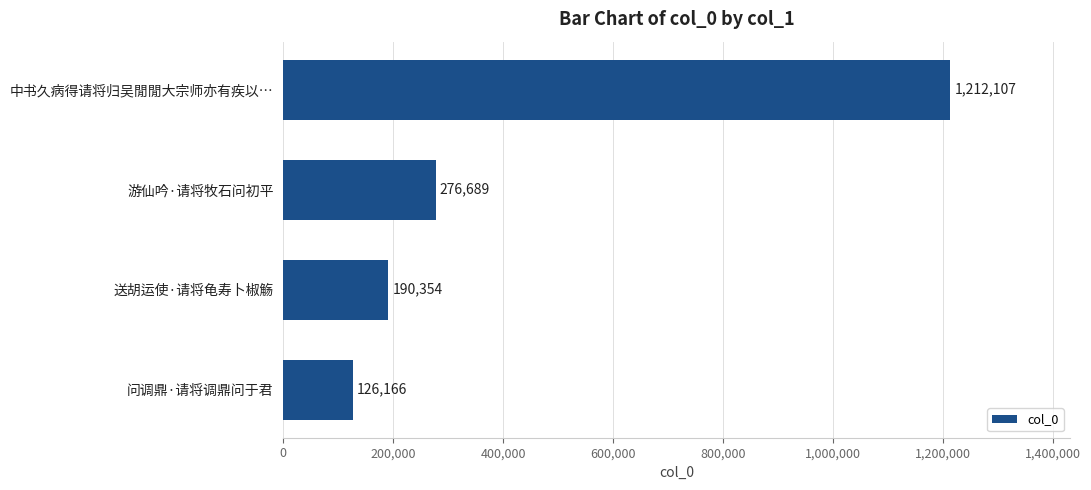

Between 问调鼎·请将调鼎问于君 and 中书久病得请将归吴閒閒大宗师亦有疾以…, which is larger?

中书久病得请将归吴閒閒大宗师亦有疾以…